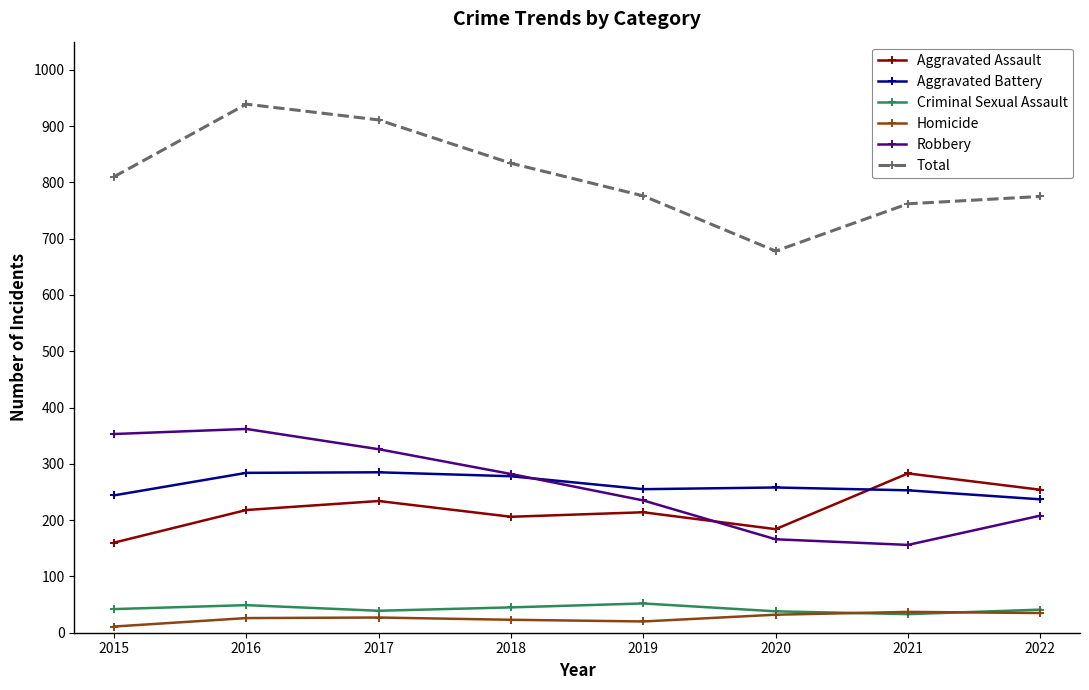

Which label corresponds to the largest value in the chart?

2016